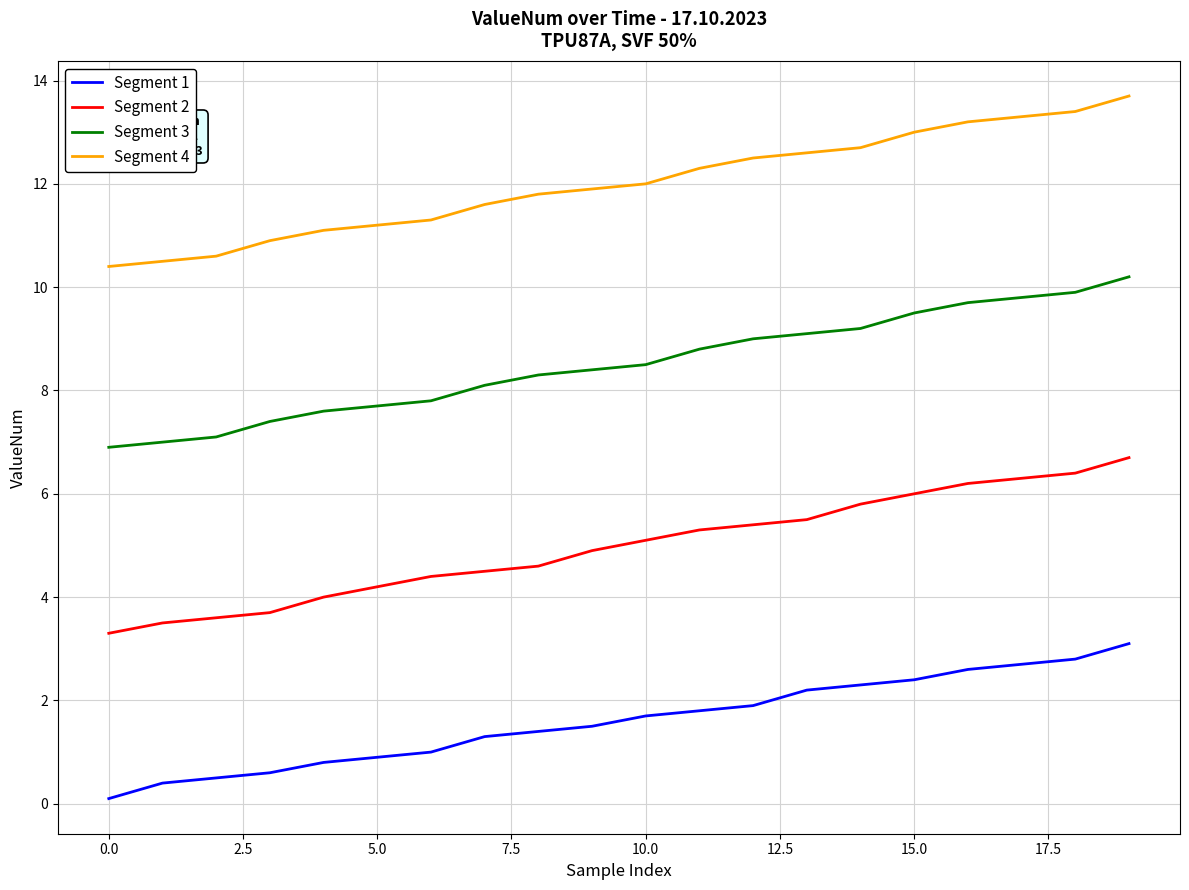

True or false: Segment 2 and Segment 3 intersect in this chart.

False